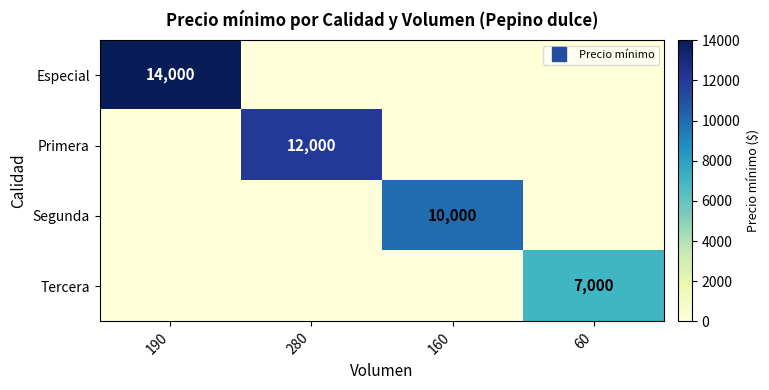

How many data points does each series have?

4